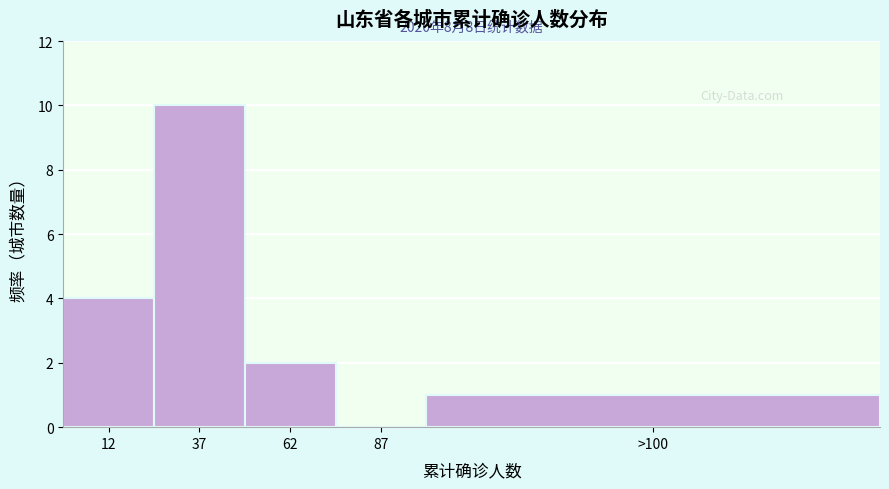

Reading right to left, transcribe all the data shown in this chart.

>100=1	87=0	62=2	37=10	12=4